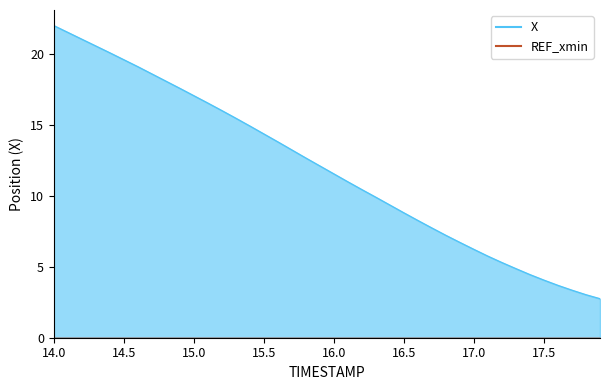

How many lines are shown in the chart?

1